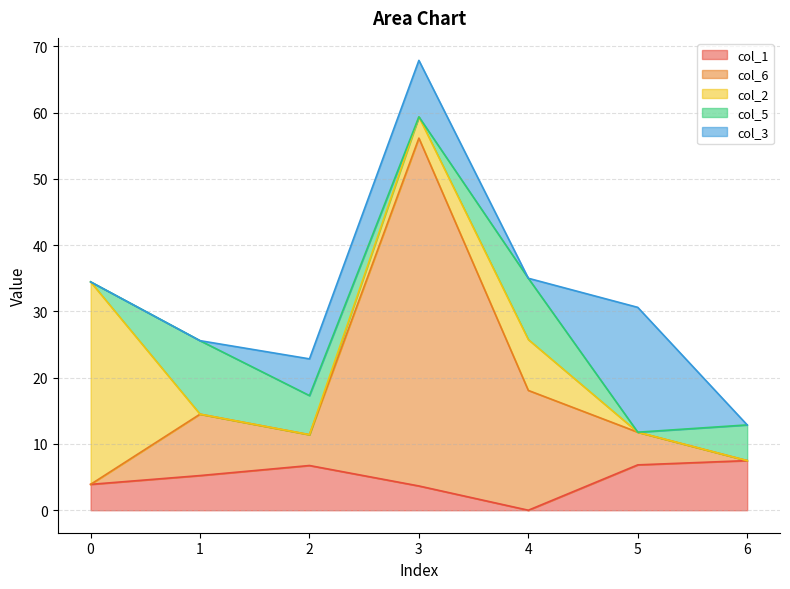

At which label is col_5 closest to 5?

6